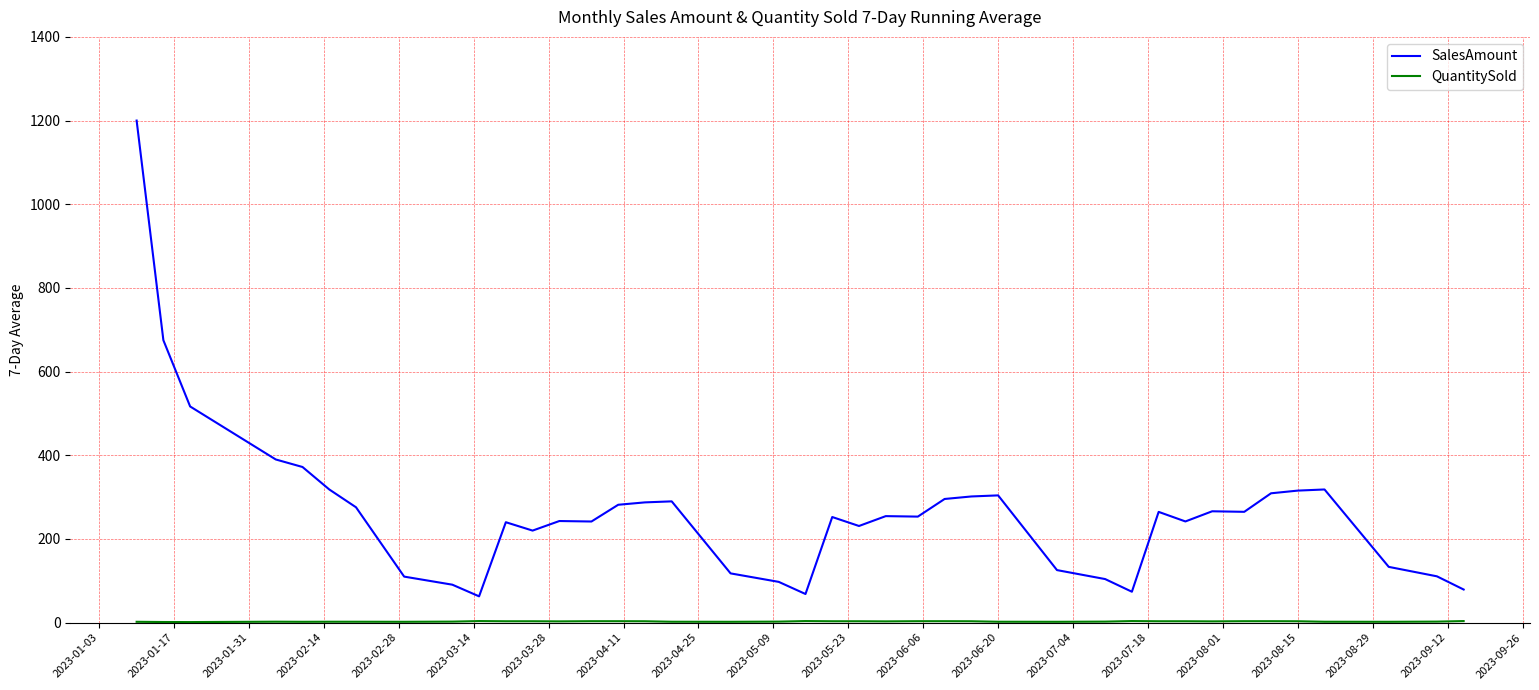

What is the minimum value for SalesAmount?

62.9